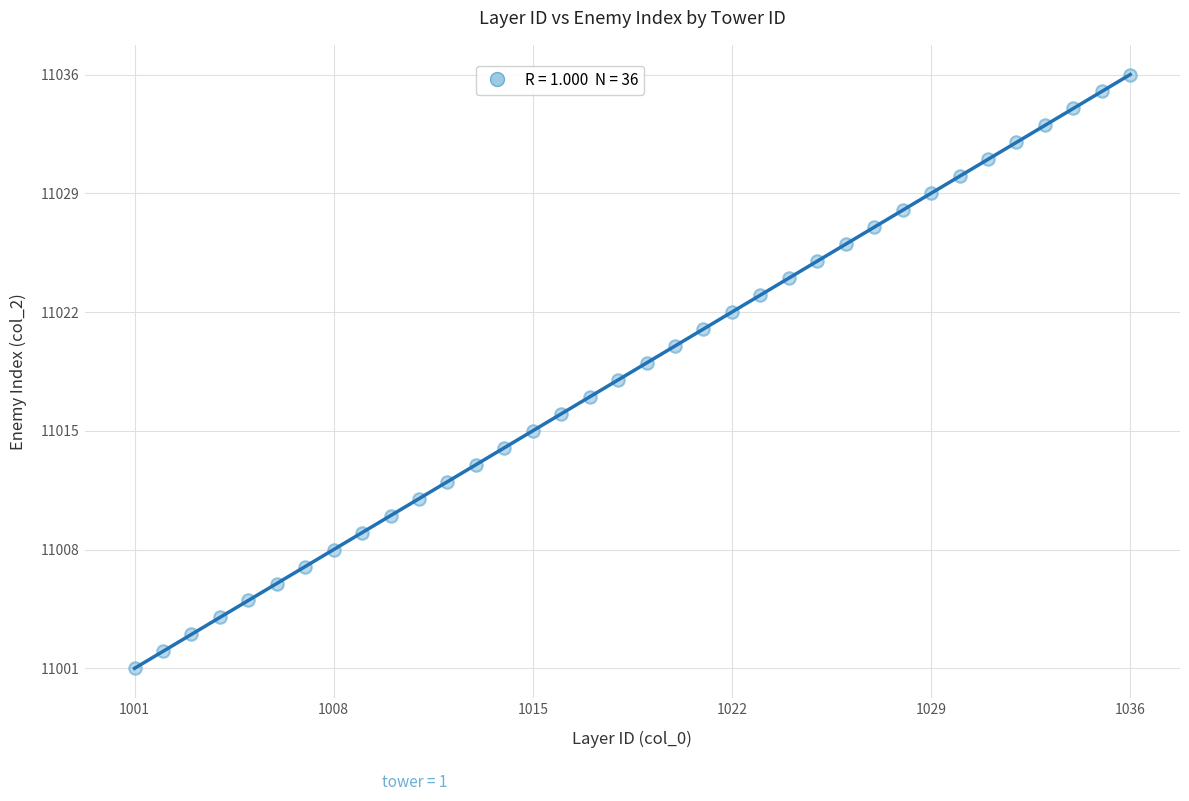

What is the range of X values (max minus min)?

35